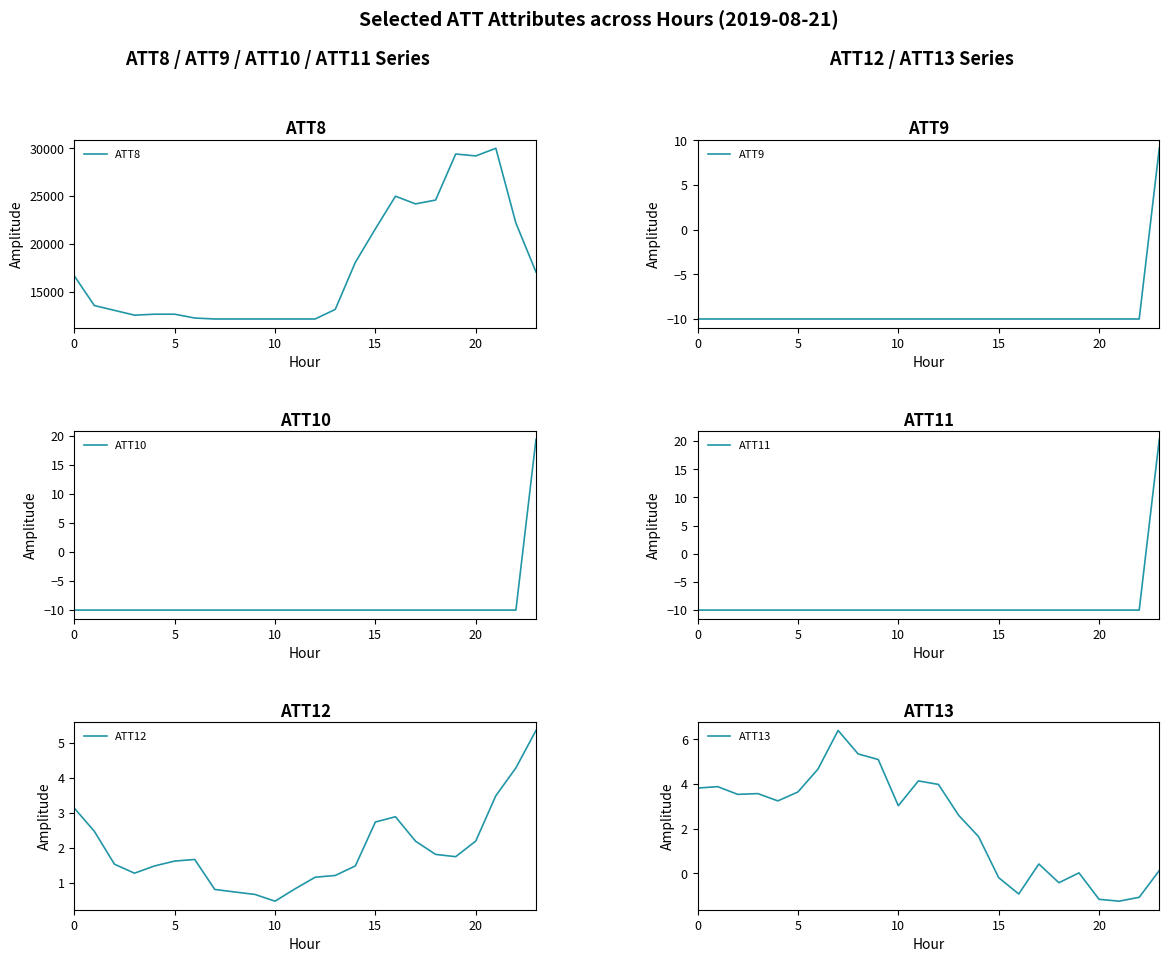

At how many categories does at least one series exceed 21305?

8